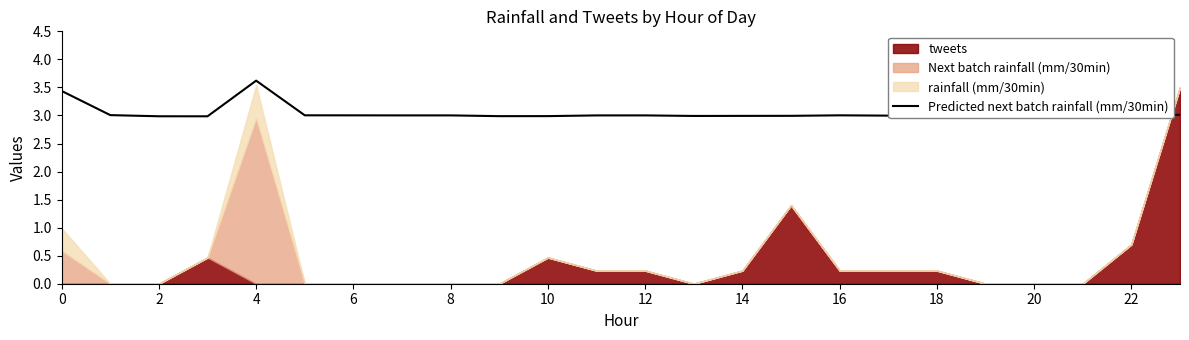

What is the lowest value of the Predicted next batch rainfall (mm/30min) series?

3.0